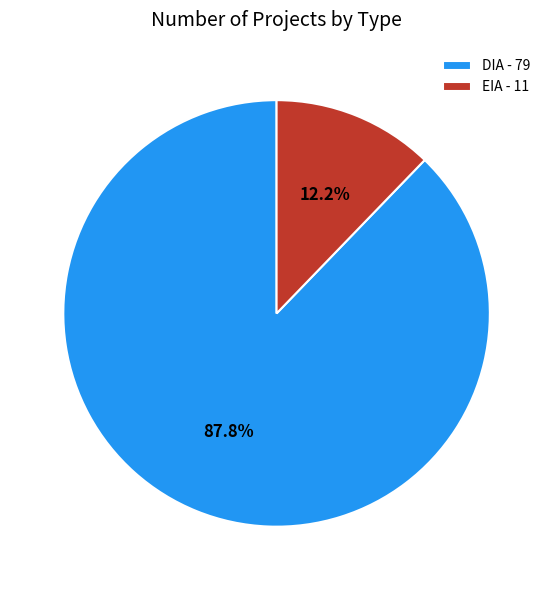

To the nearest percent, what percentage of the pie is EIA?

12%